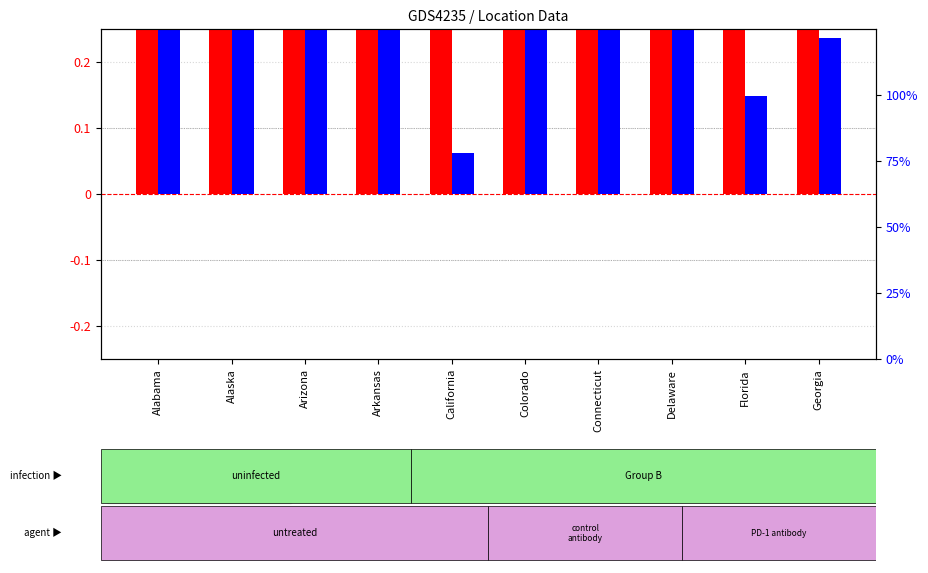

At how many categories does at least one series exceed 1?

5